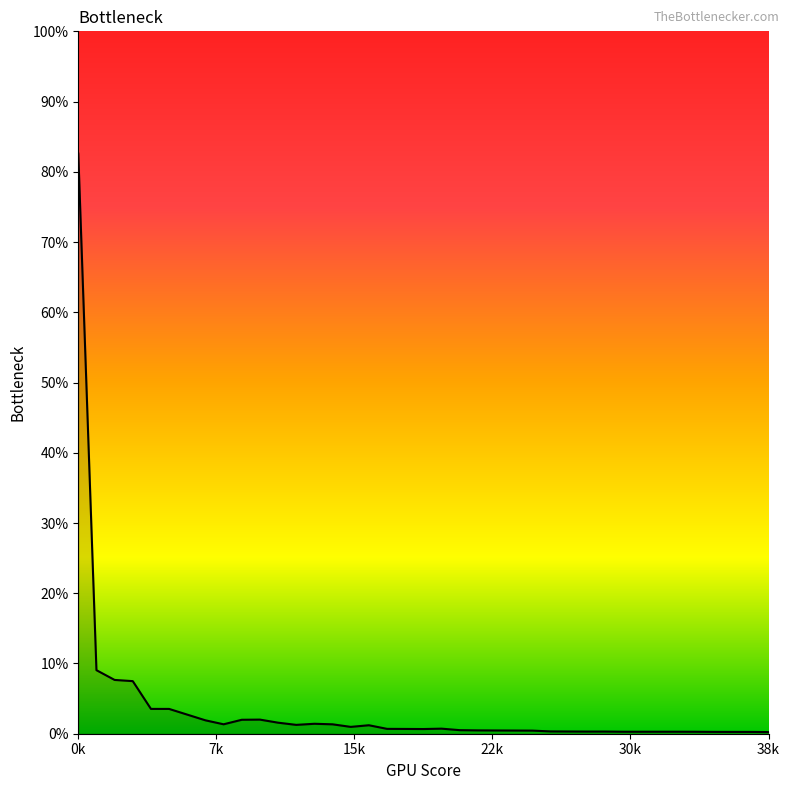

What is the maximum value shown in the chart?

82.6